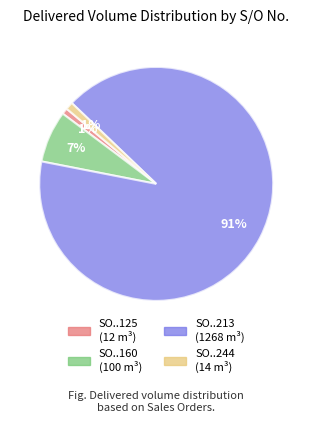

To the nearest percent, what is the average slice percentage?

25%